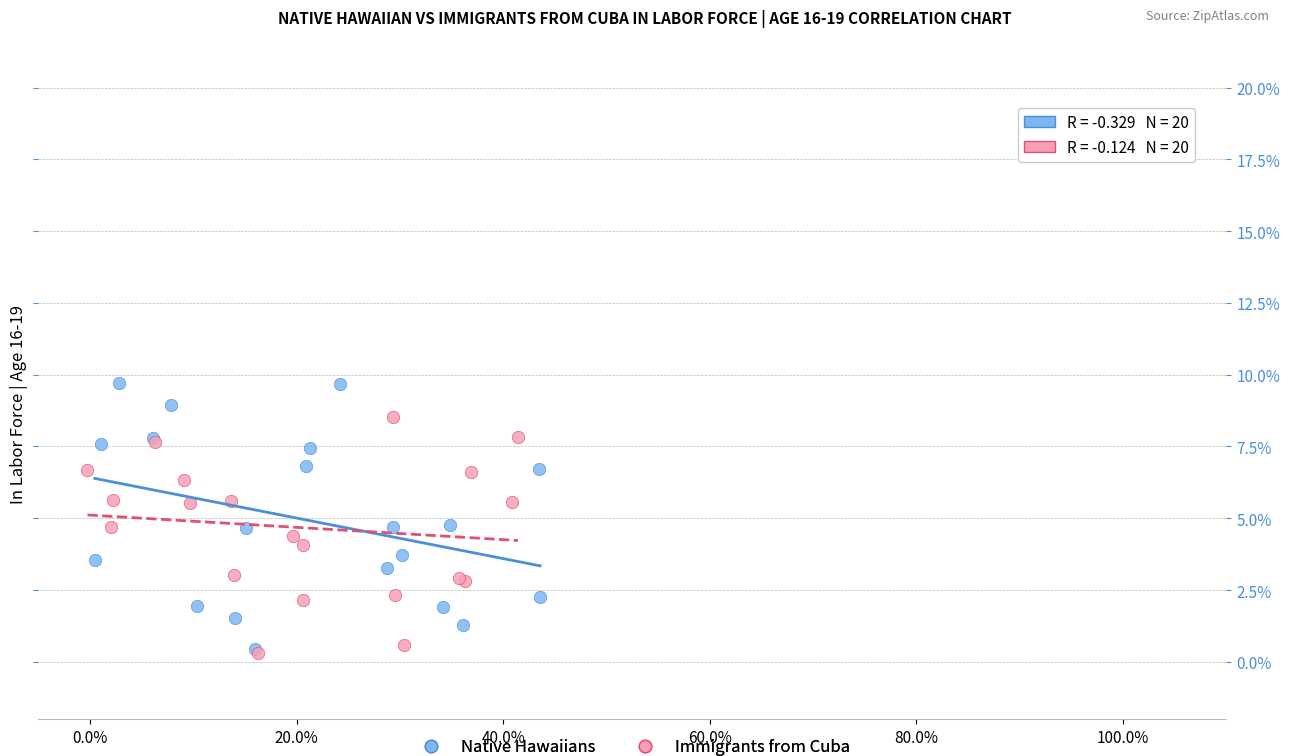

What are all the series names shown in the legend?

Native Hawaiians, Immigrants from Cuba